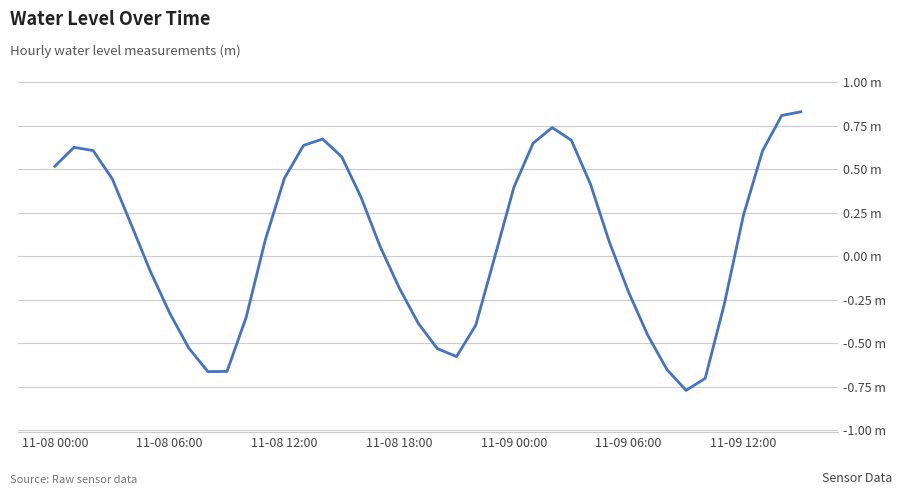

What is the average value?

0.1